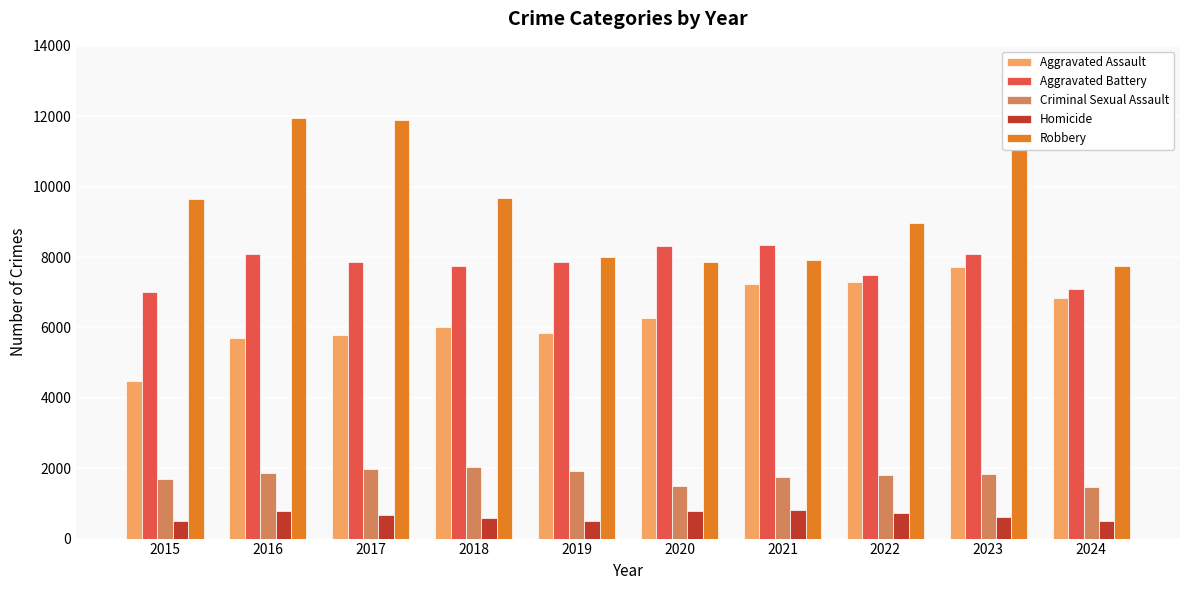

Does the chart contain stacked bars?

No